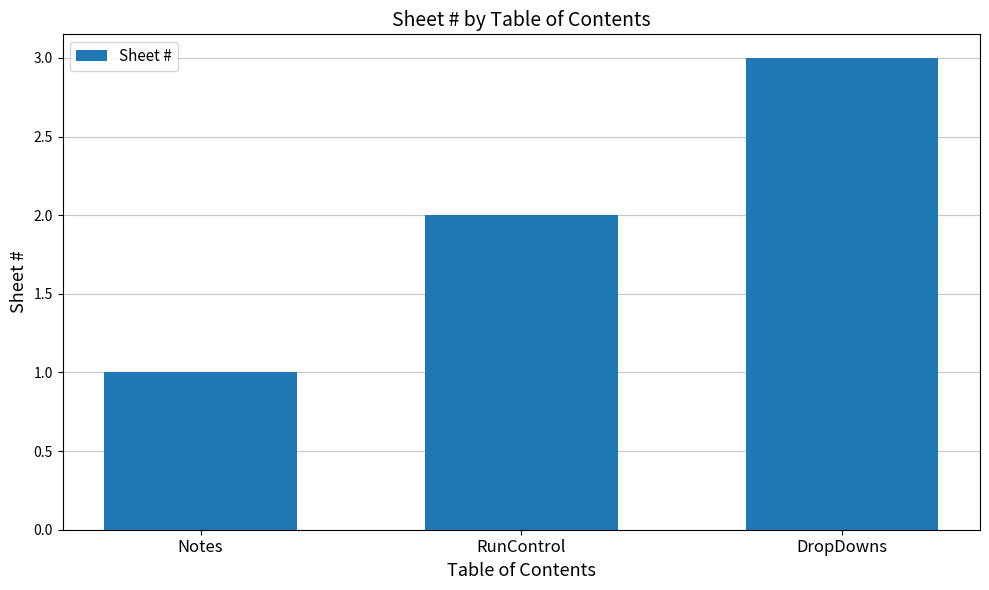

The value at DropDowns is 3. True or false?

True